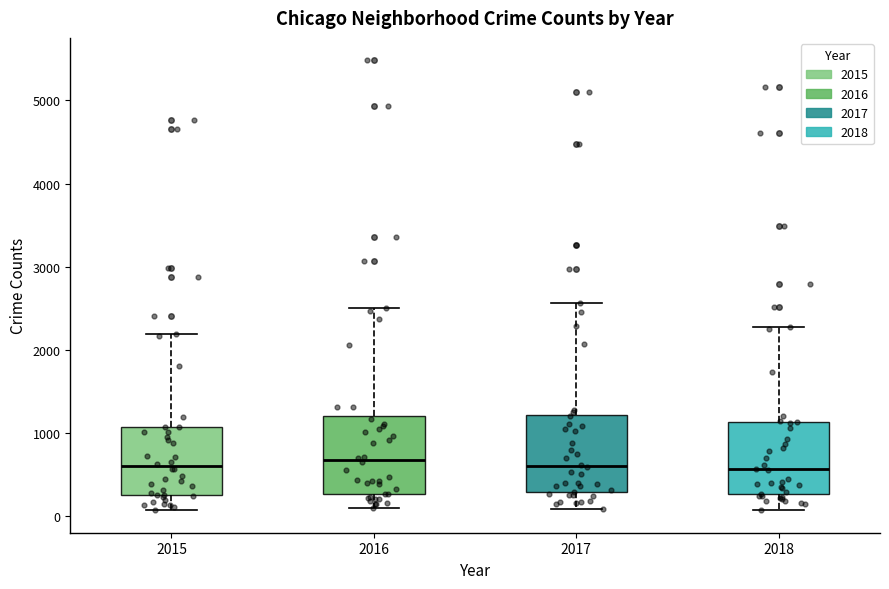

Reading left to right, read every box against the y-axis: the position of its median line, the range the box covers, and the ends of its whiskers. The values are not printed on the chart, so give them approximately, as read against the axis.

2015: median 600, box 300 to 1100, whiskers 100 to 2200
2016: median 700, box 300 to 1200, whiskers 100 to 2500
2017: median 600, box 300 to 1200, whiskers 100 to 2600
2018: median 600, box 300 to 1100, whiskers 100 to 2300